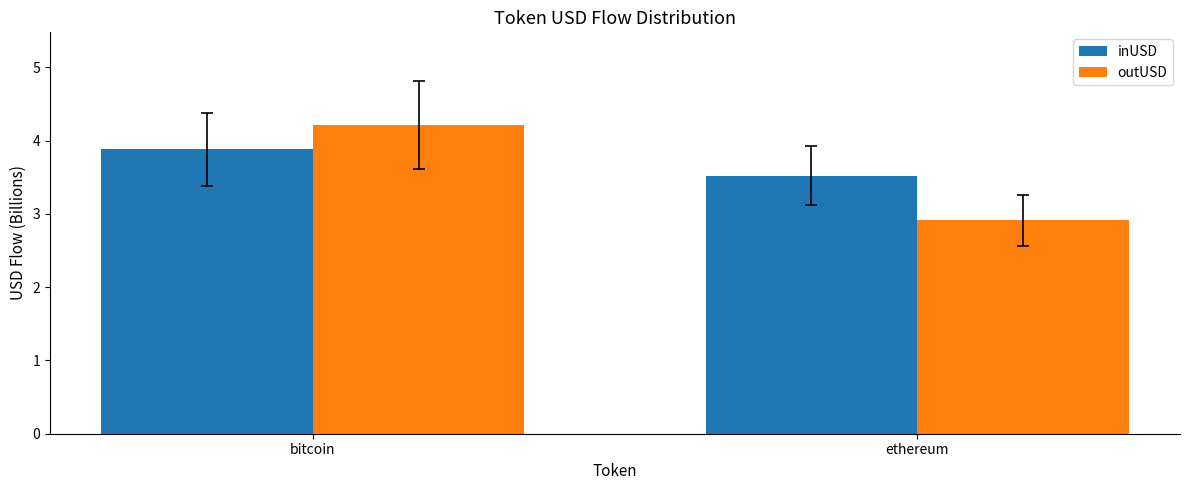

How many bars are there in each group?

2